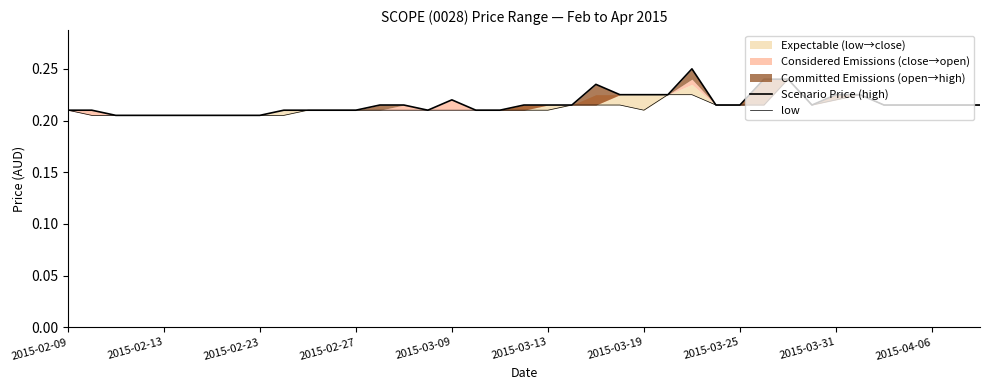

At how many categories does at least one series exceed 0?

39